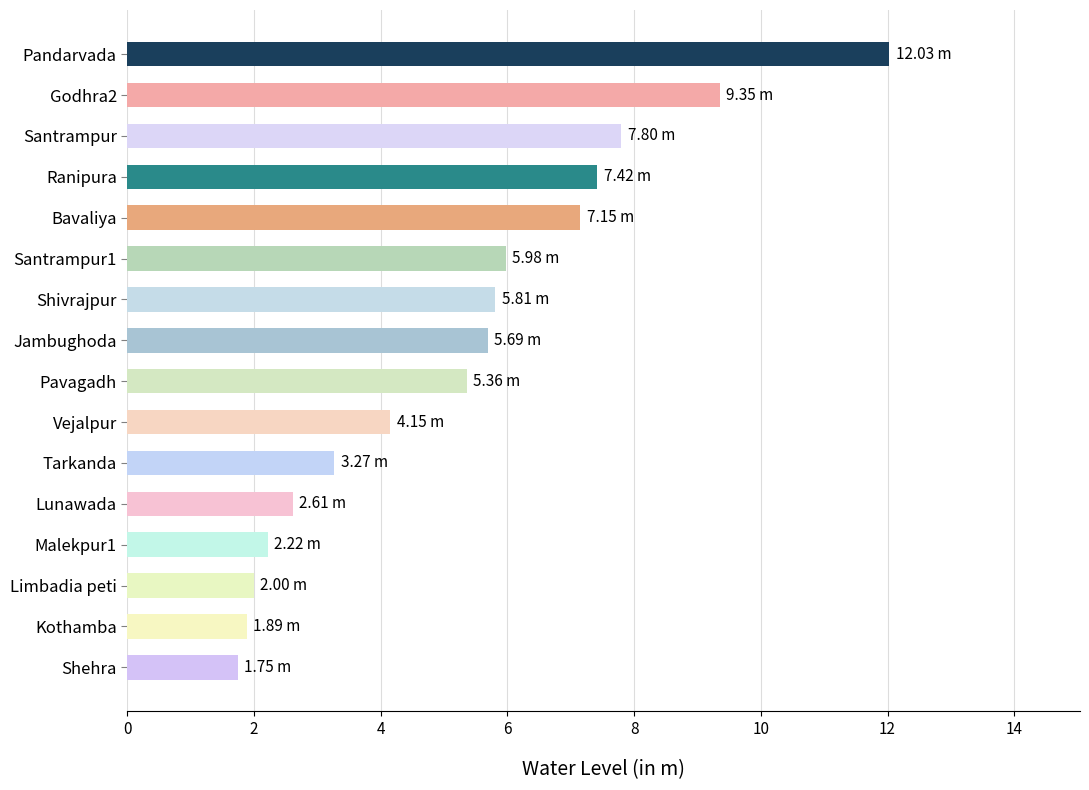

What is the difference between the second highest and minimum values?

7.6